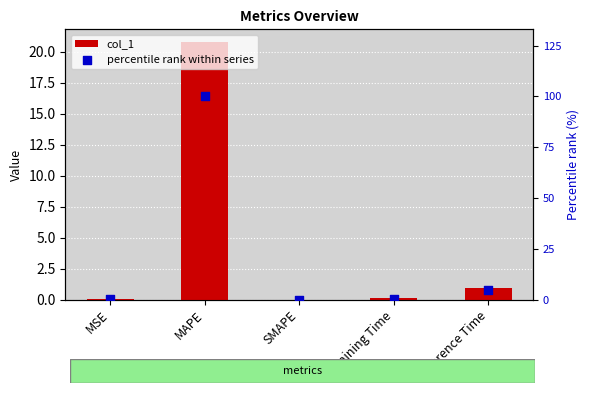

Which series has the largest Y range (max minus min)?

percentile rank within series